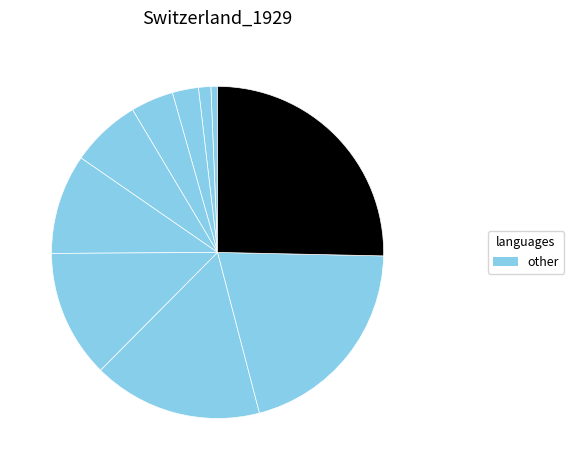

How many segments does this pie chart have?

10